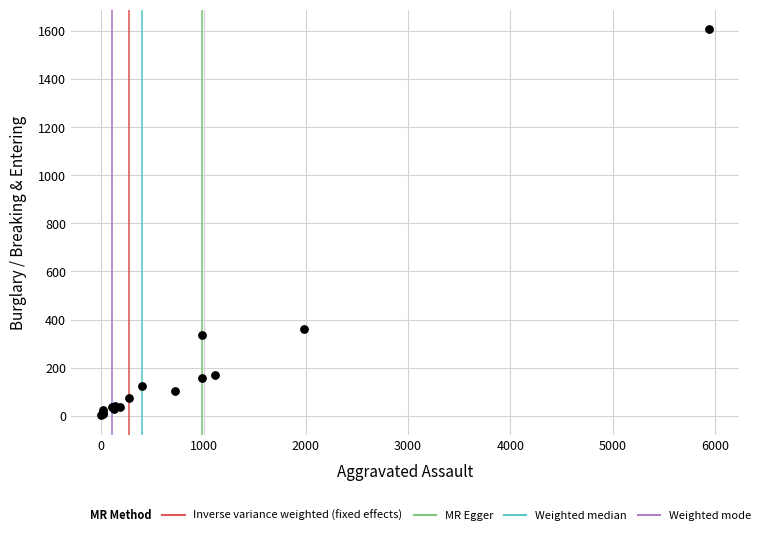

What Y value in the scatter plot is closest to 805?

363